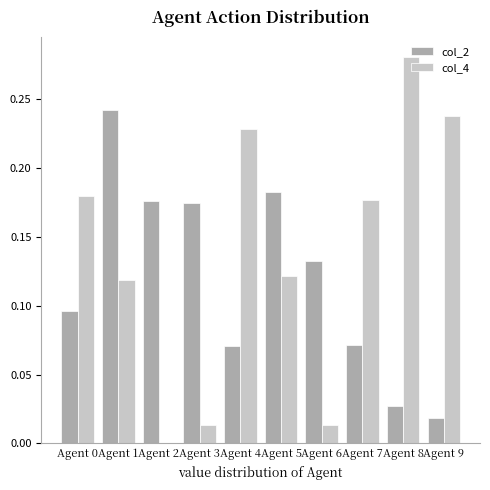

Between Agent 3 and Agent 4, which series saw the biggest shift?

col_4